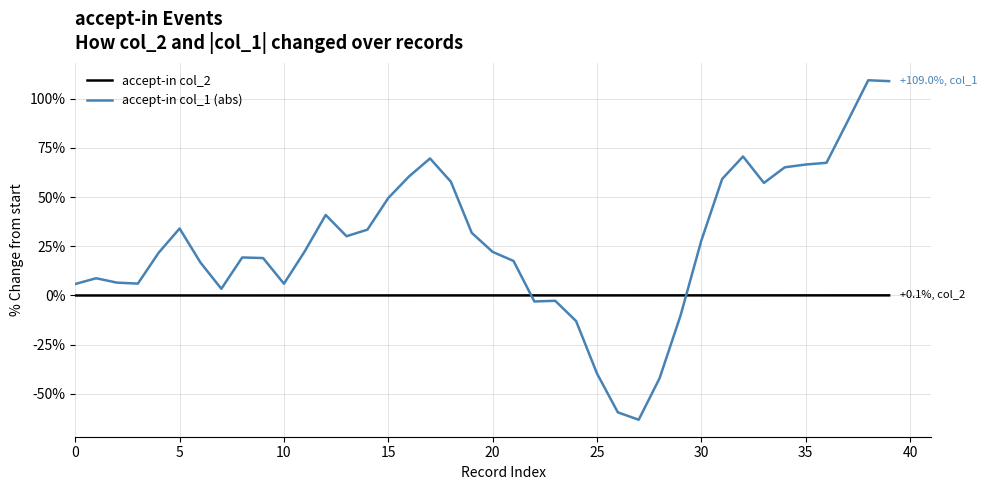

What is the sum of all accept-in col_1 (abs) values?

1070.9